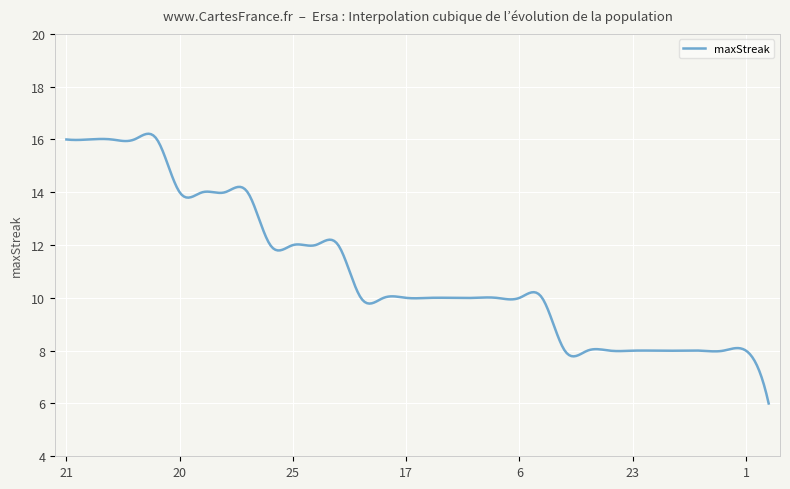

What is the smallest value displayed?

6.0